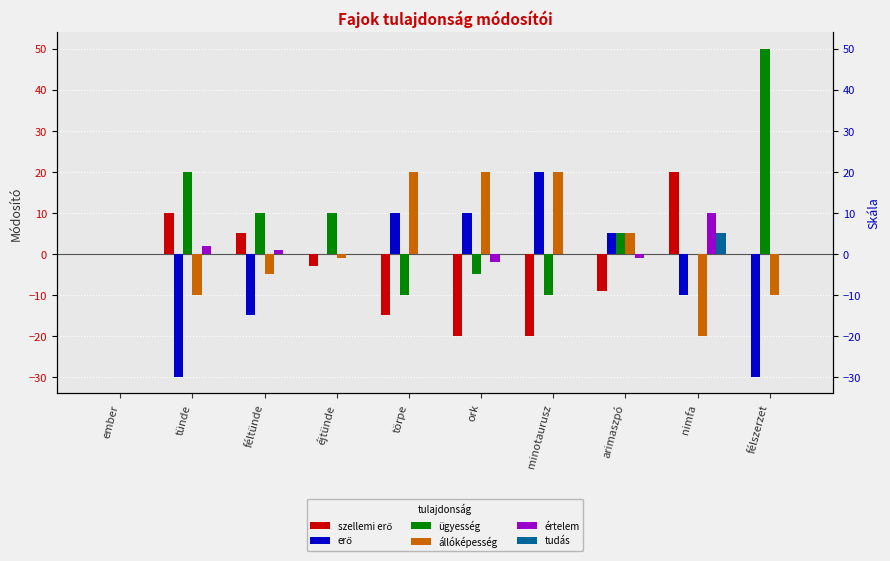

What is the spread (max minus min) of values at nimfa?

40